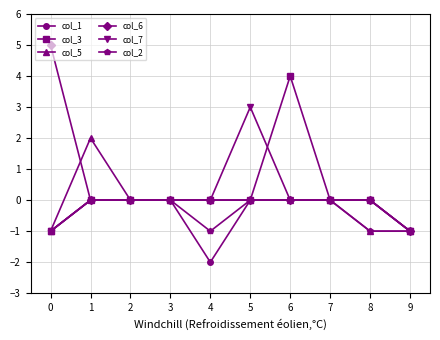

Which series changed the most between 1 and 5?

col_7